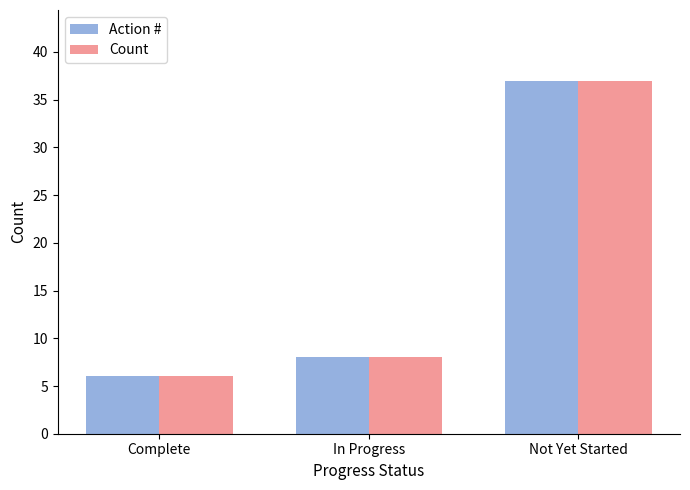

Which category has the highest value in the Count series?

Not Yet Started